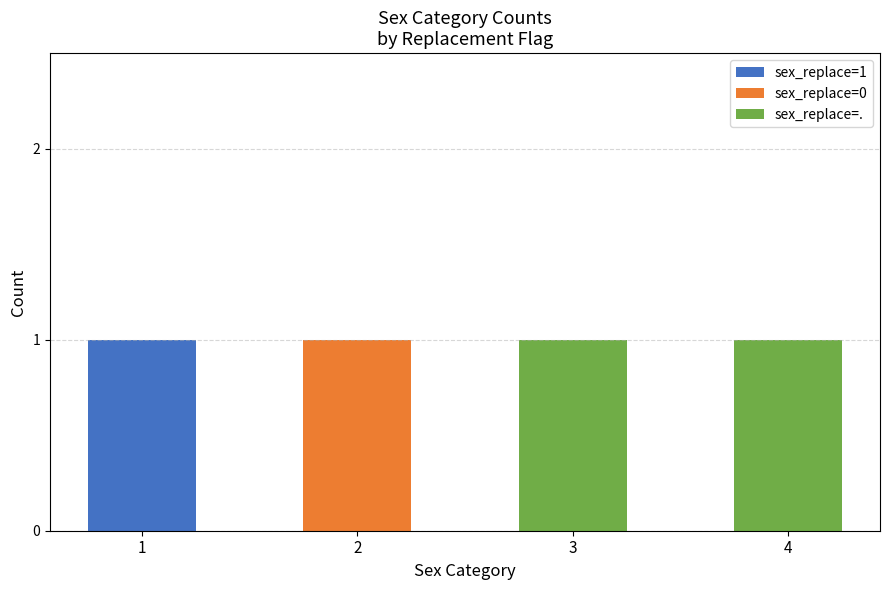

The sex_replace=1 series shows -1 at 2. True or false?

False